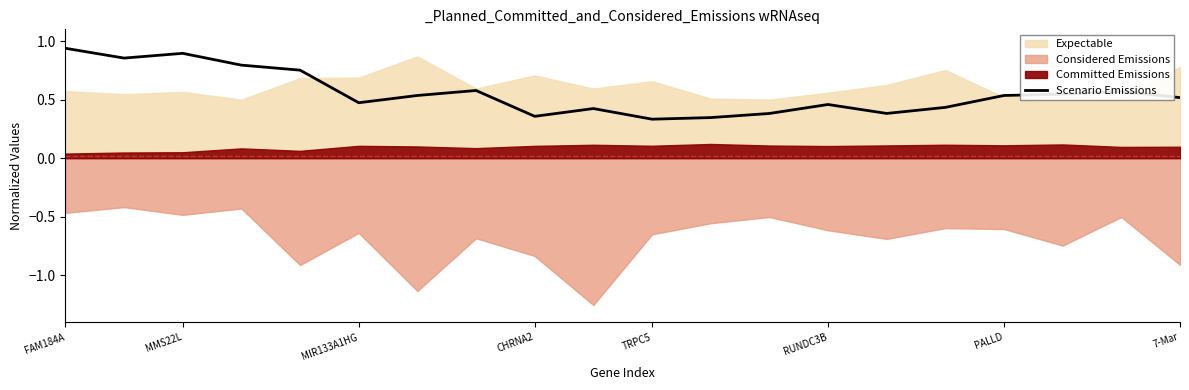

How many lines are shown in the chart?

1